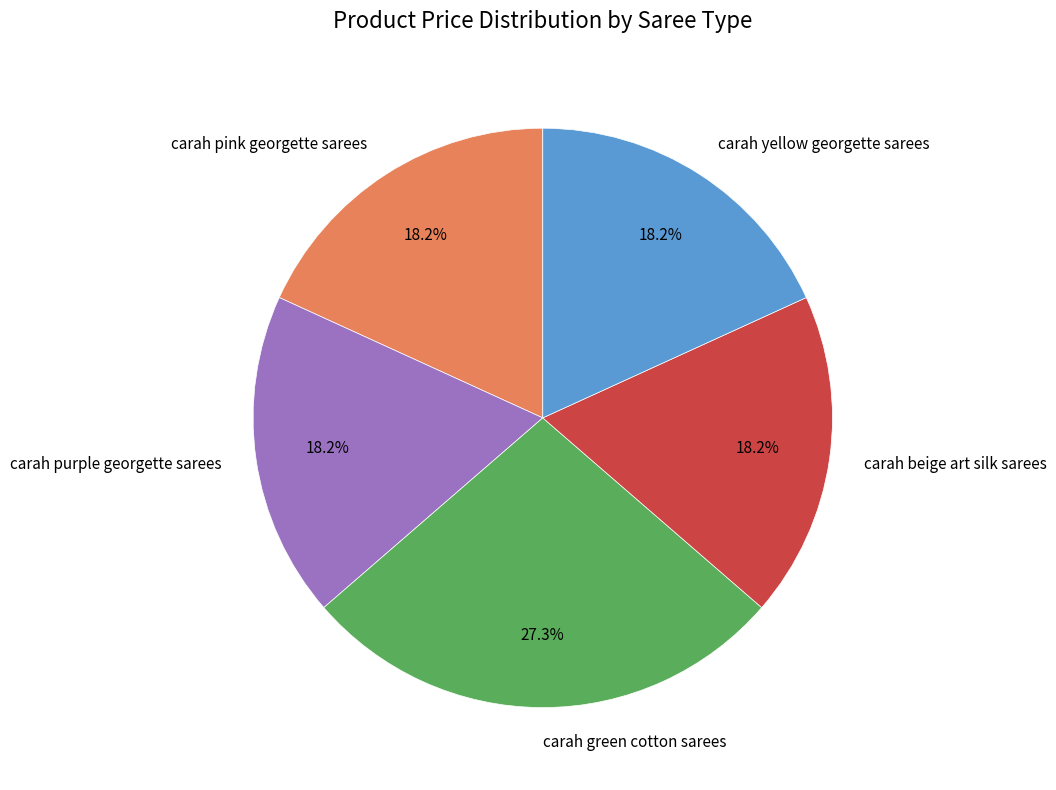

How many segments does this pie chart have?

5